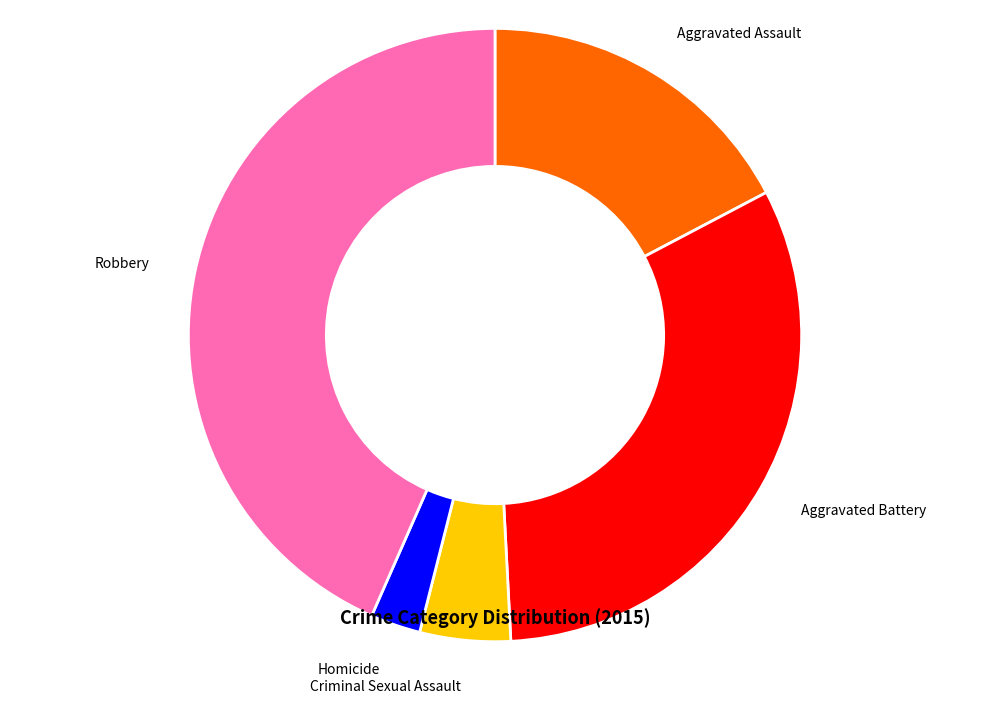

How many segments does this pie chart have?

5